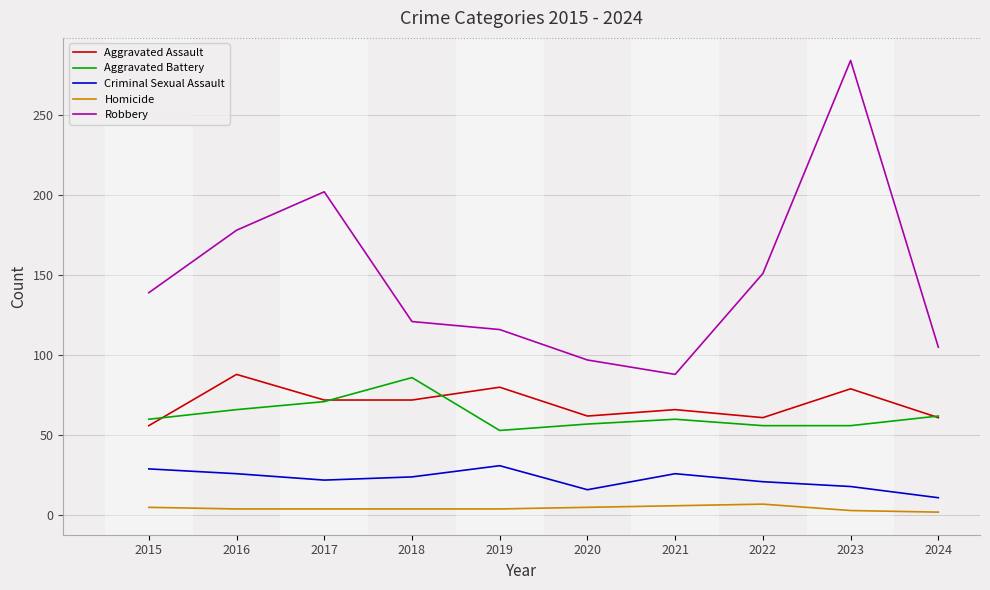

The value of Homicide at 2016 is 4. True or false?

True